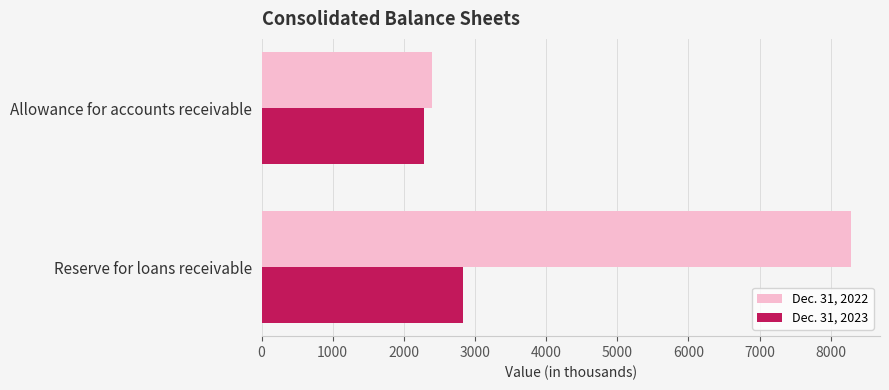

Which category has the lowest value in the Dec. 31, 2023 series?

Allowance for accounts receivable